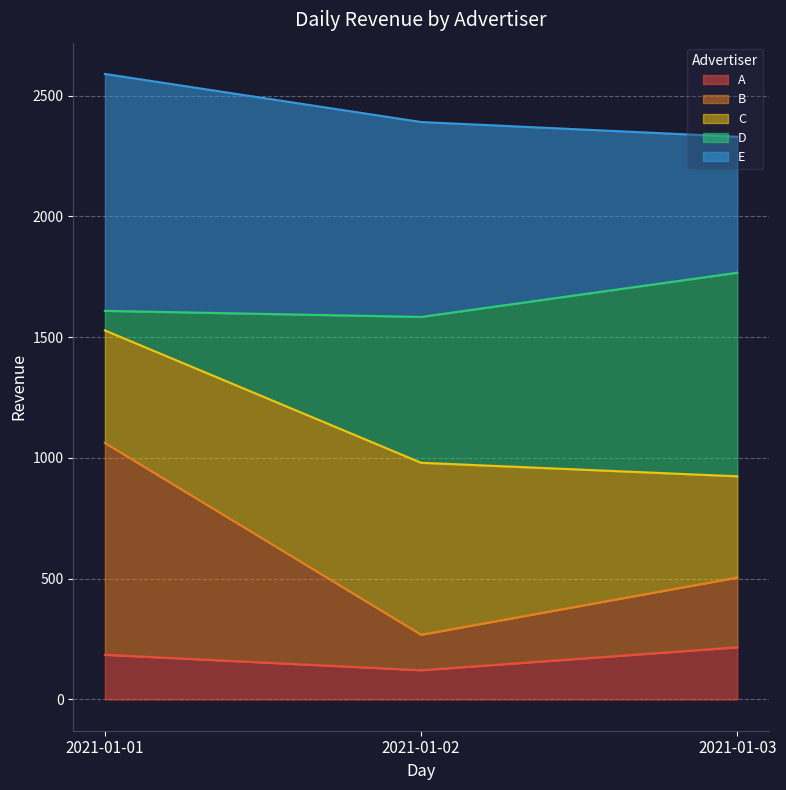

What is the lowest value of the A series?

121